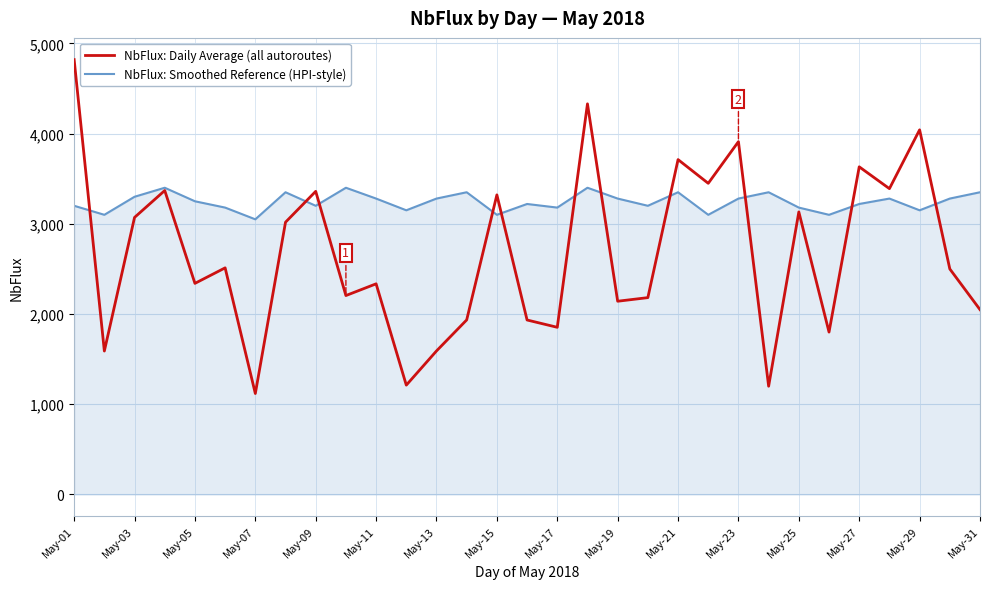

Rank the series by their maximum value, from highest to lowest.

NbFlux: Daily Average (all autoroutes), NbFlux: Smoothed Reference (HPI-style)